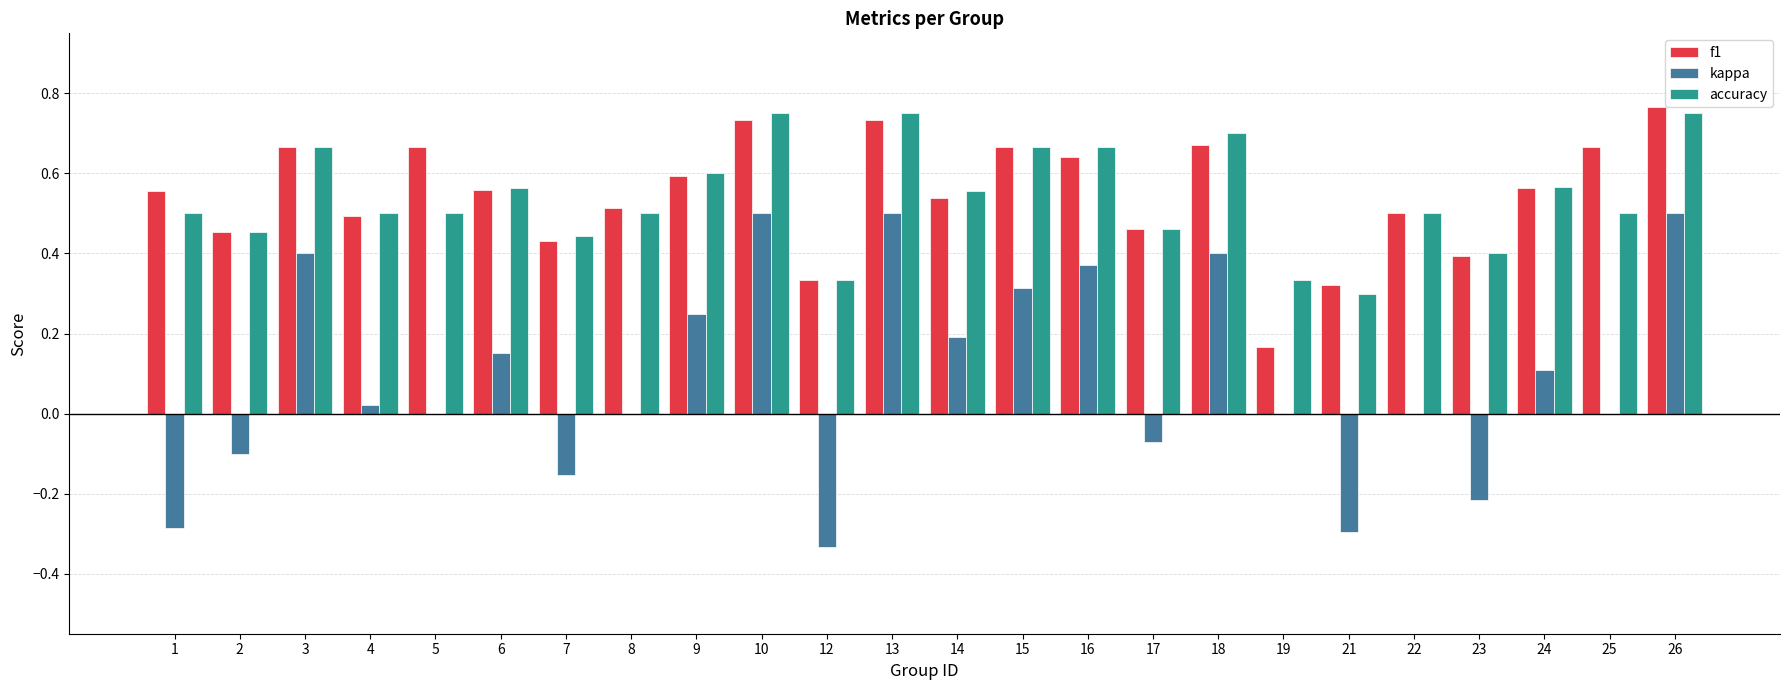

What are all the series names shown in the legend?

f1, kappa, accuracy